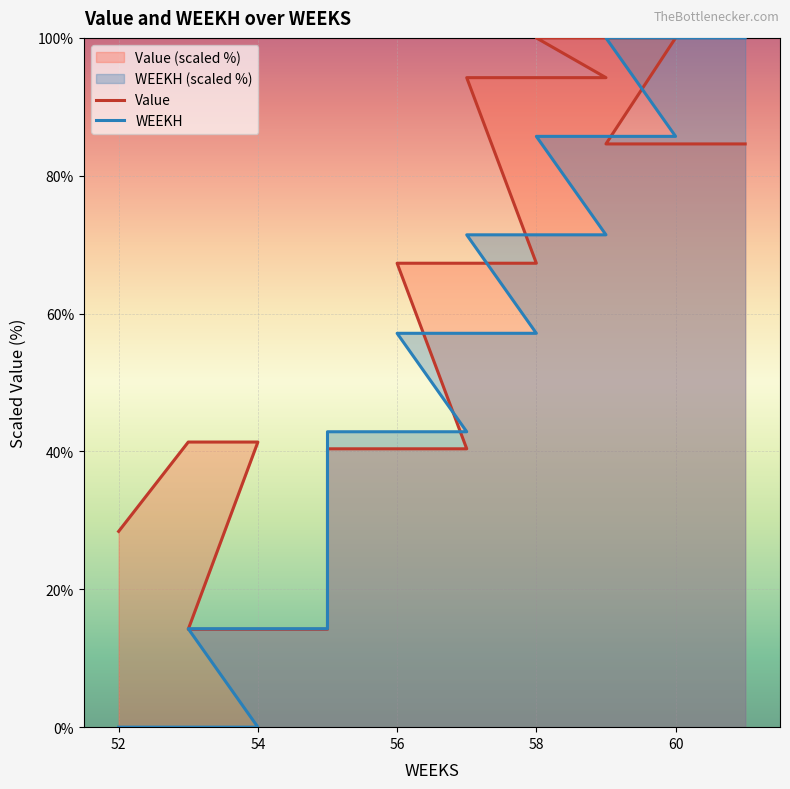

Which has a higher value, 52 or 54?

54